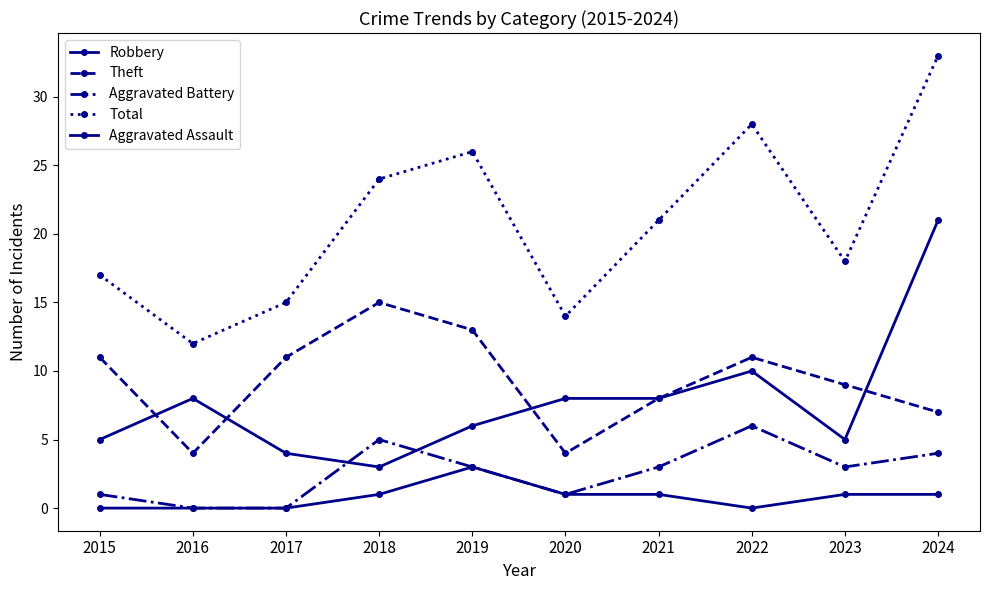

True or false: Total and Theft intersect in this chart.

False